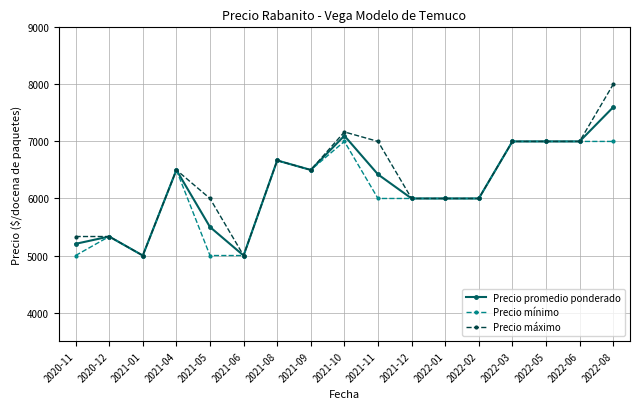

What is the difference between the highest and lowest values at 2021-05?

1000.0